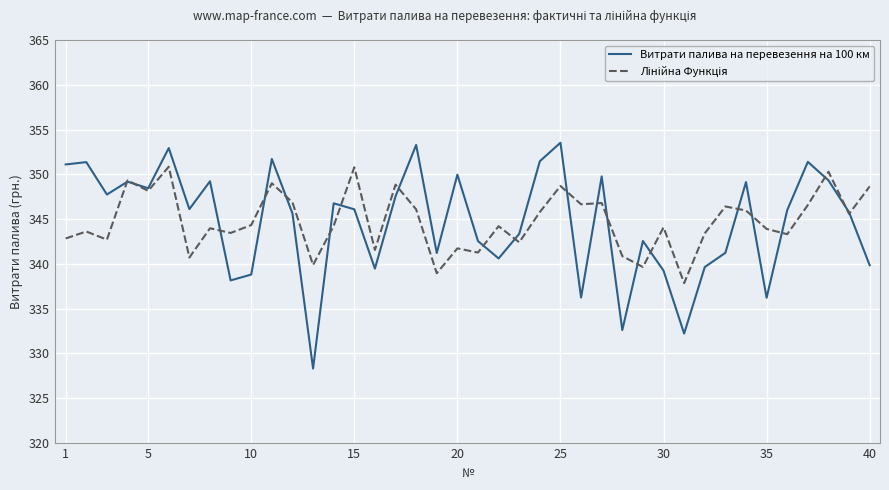

What is the lowest value of the Витрати палива на перевезення на 100 км series?

328.3